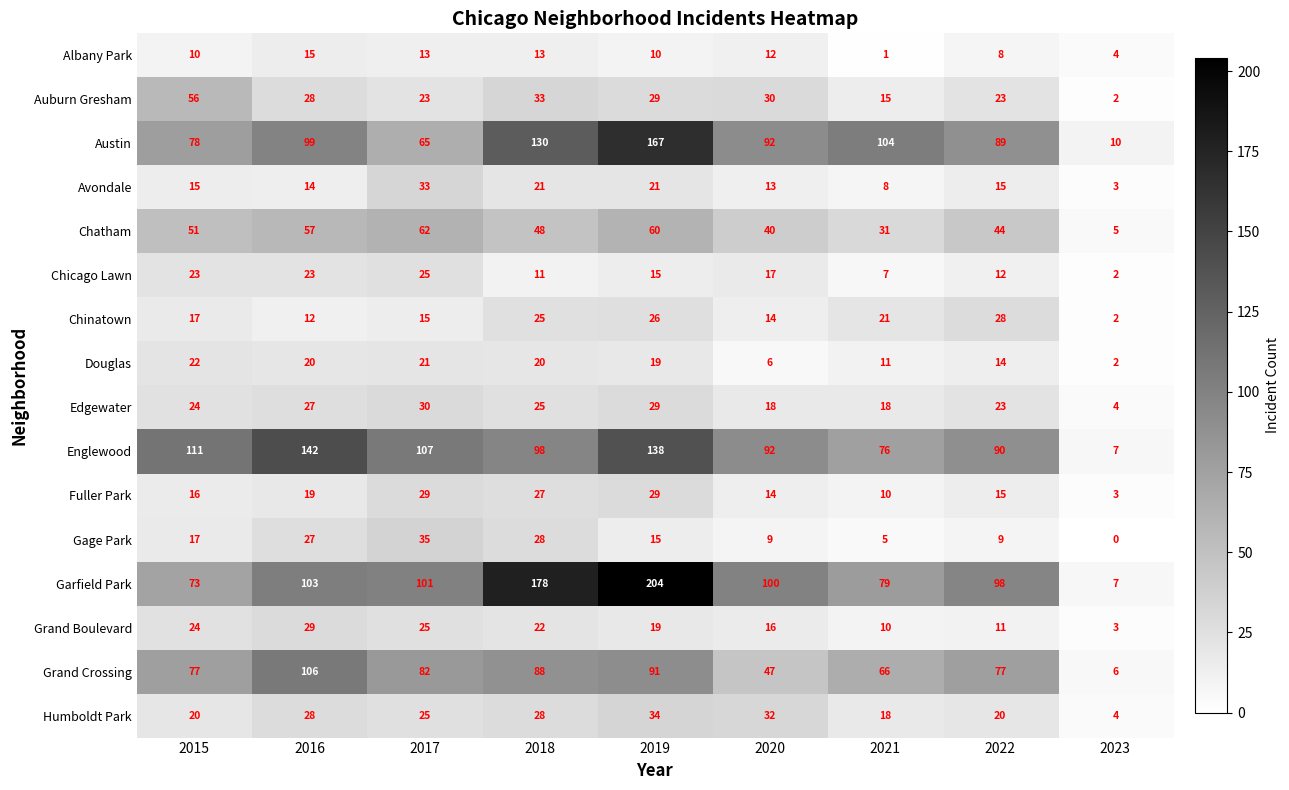

What is the difference between the highest and lowest values at 2021?

103